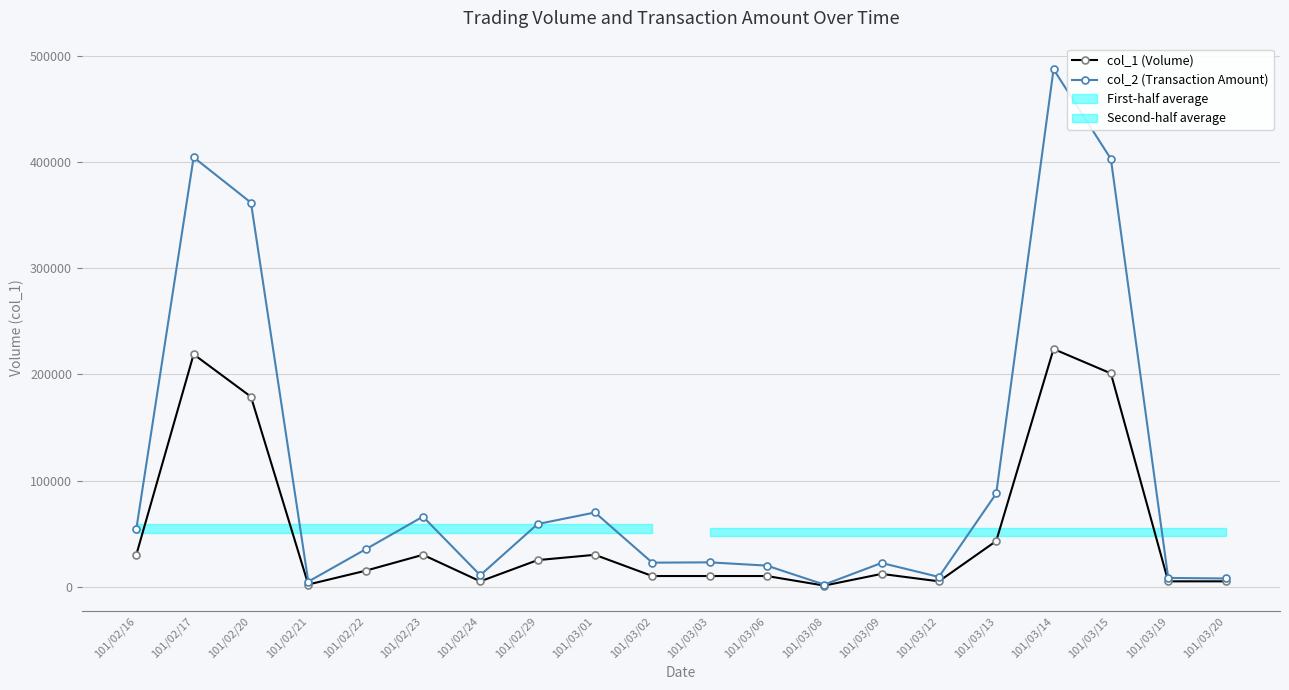

Reading left to right, list all the values displayed in this chart.

col_1 (Volume): 30000	219000	179000	2000	15000	30000	5000	25000	30000	10000	10000	10000	1000	12000	5000	43000	224000	201000	5000	5000
col_2 (Transaction Amount): 54200	404670	361950	4740	35200	66000	10750	59000	69900	22600	22900	19800	1920	22300	9150	87790	487680	403150	8200	7700